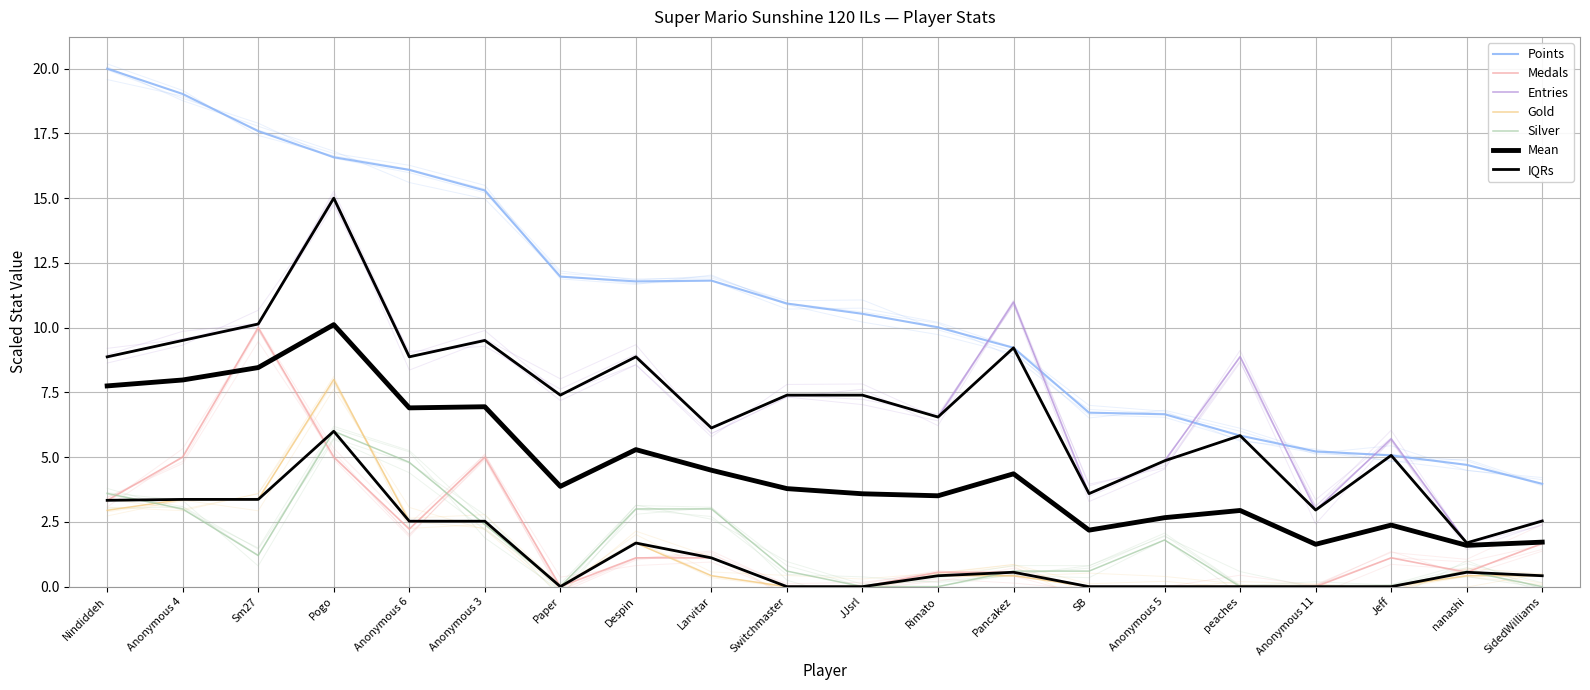

At which category does the chart reach its minimum across all series?

Paper